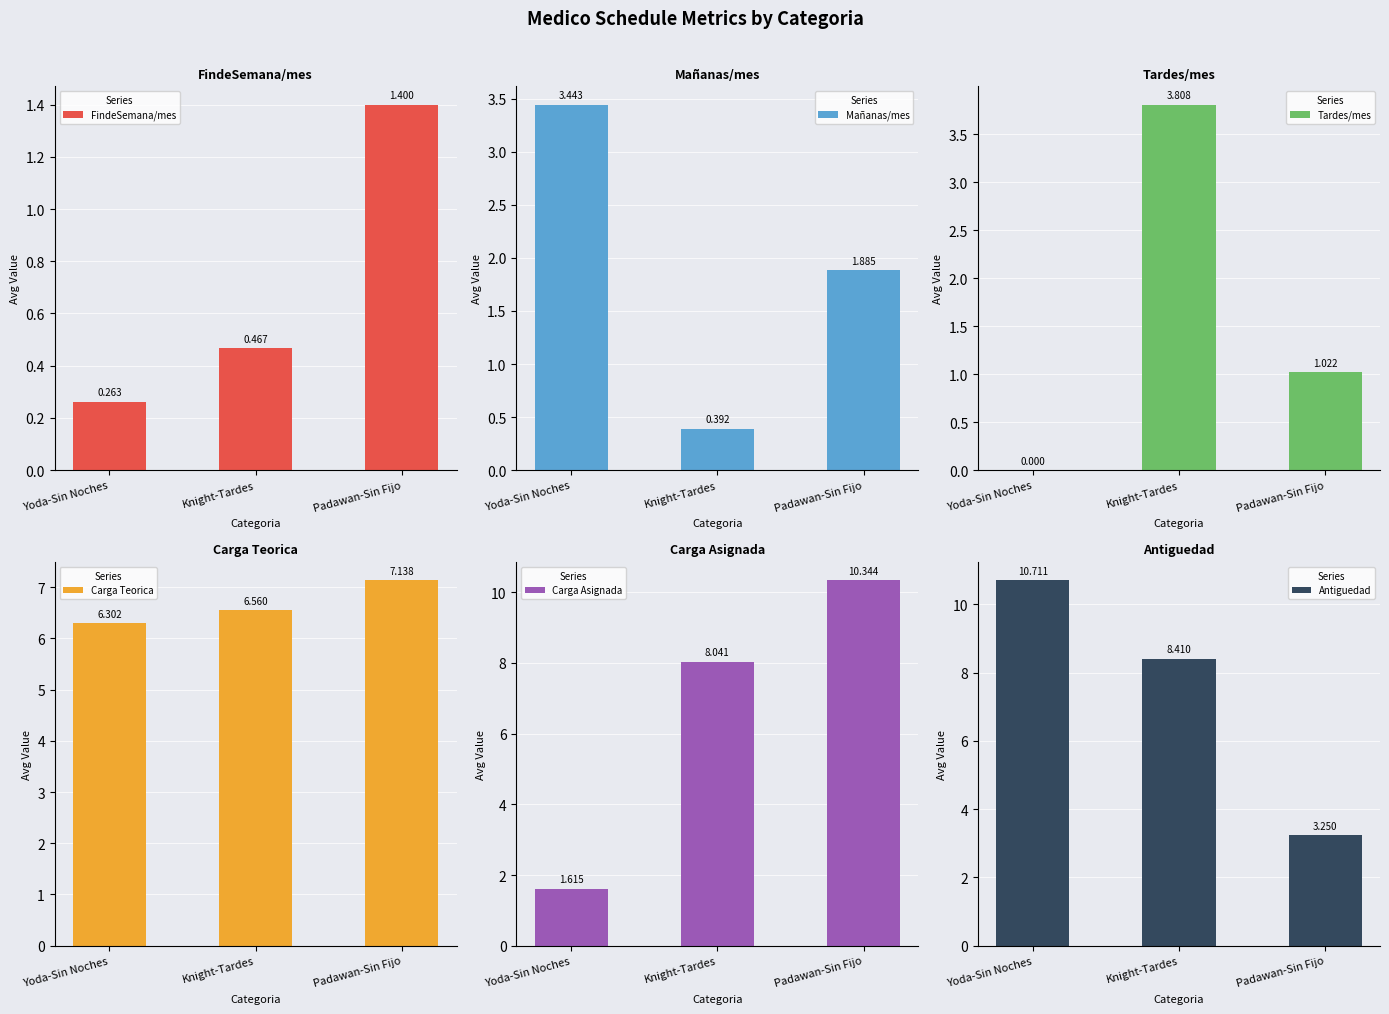

Are the bars horizontal?

No